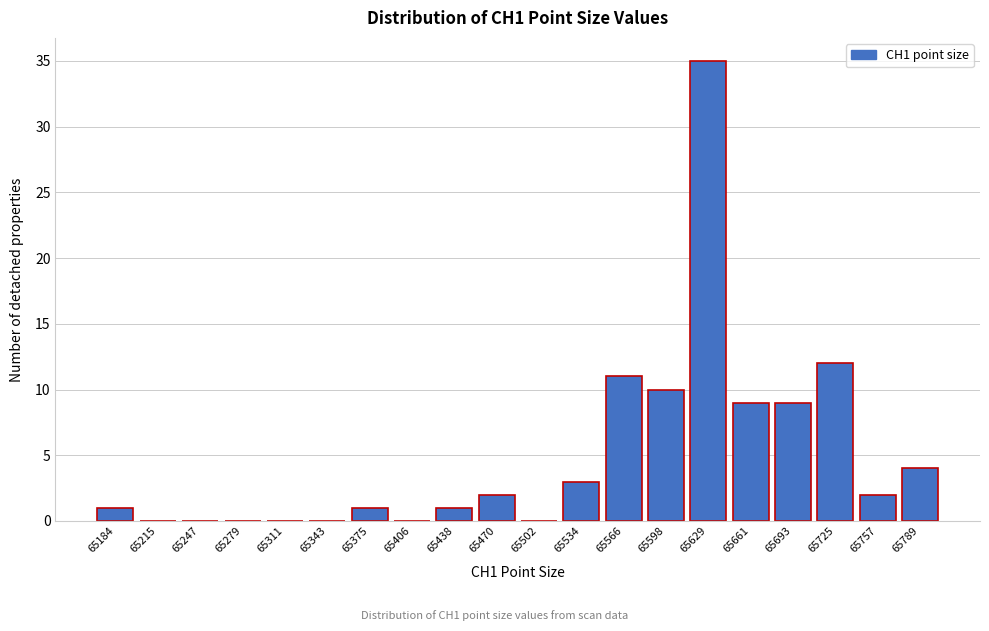

Reading left to right, what are all the values shown in this chart?

65184=1	65215=0	65247=0	65279=0	65311=0	65343=0	65375=1	65406=0	65438=1	65470=2	65502=0	65534=3	65566=11	65598=10	65629=35	65661=9	65693=9	65725=12	65757=2	65789=4